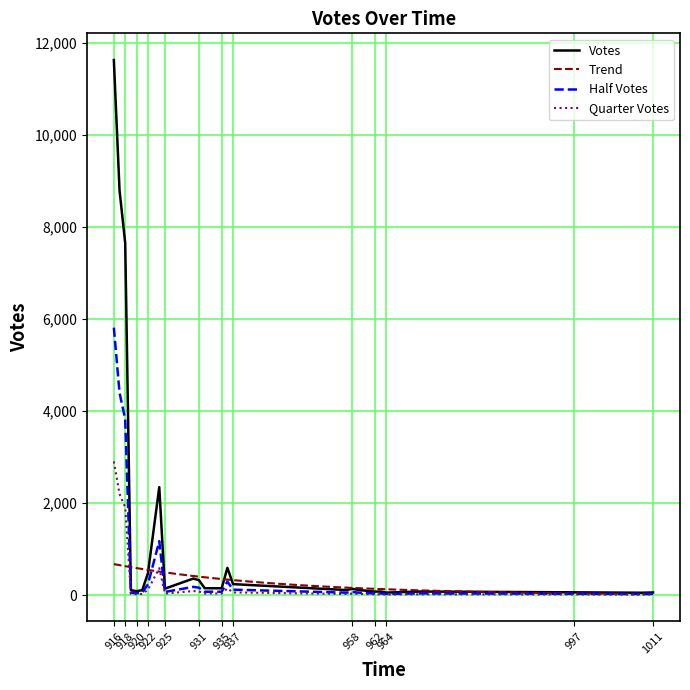

What is the maximum value for Quarter Votes?

2906.5